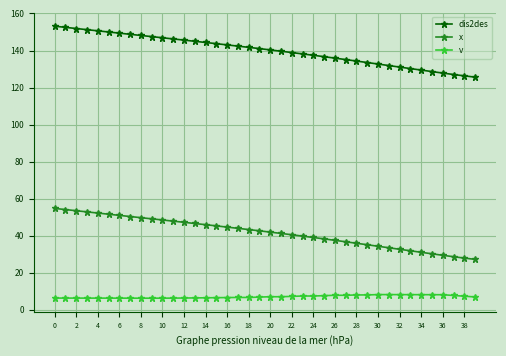

At how many categories does at least one series exceed 81?

40